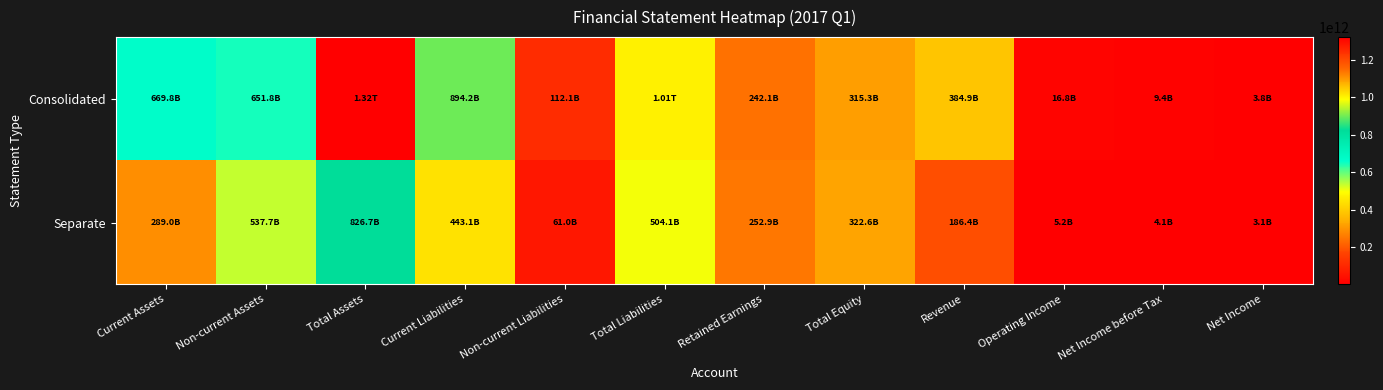

Reading left to right, transcribe all the data shown in this chart.

Consolidated: Current Assets=669778834276	Non-current Assets=651802838550	Total Assets=1321581672826	Current Liabilities=894200298253	Non-current Liabilities=112051805874	Total Liabilities=1006252104127	Retained Earnings=242148101177	Total Equity=315329568699	Revenue=384859590743	Operating Income=16843015170	Net Income before Tax=9411041986	Net Income=3836788751
Separate: Current Assets=288998230247	Non-current Assets=537673897139	Total Assets=826672127386	Current Liabilities=443121117408	Non-current Liabilities=60975756699	Total Liabilities=504096874107	Retained Earnings=252858896143	Total Equity=322575253279	Revenue=186437444623	Operating Income=5189605889	Net Income before Tax=4118739735	Net Income=3067142700